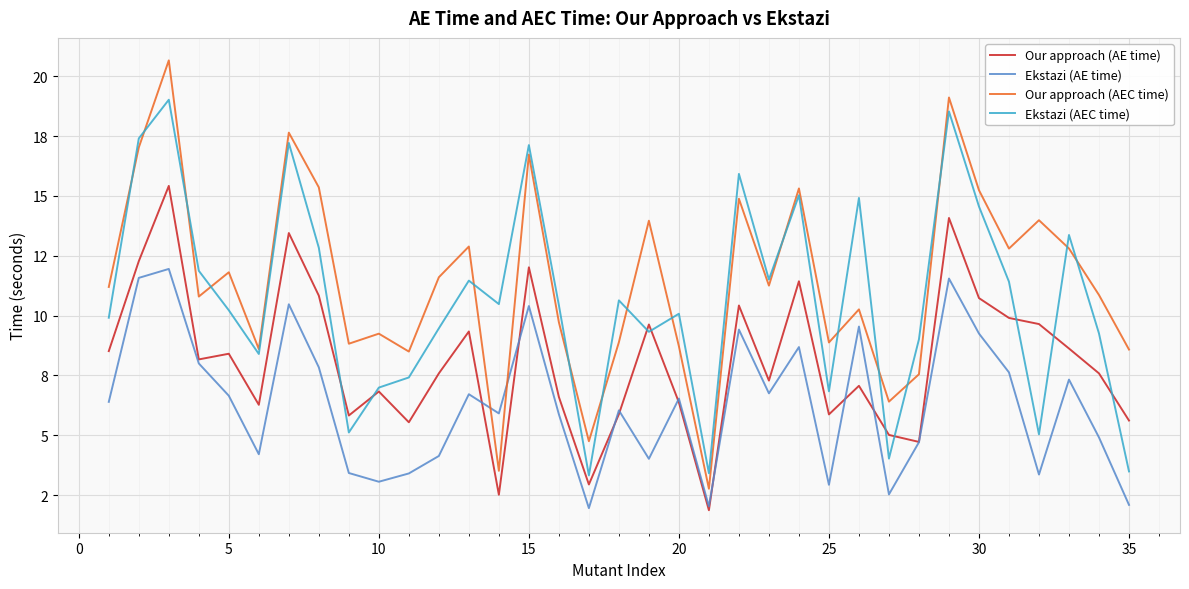

True or false: Ekstazi (AEC time) and Our approach (AEC time) cross at least once.

True